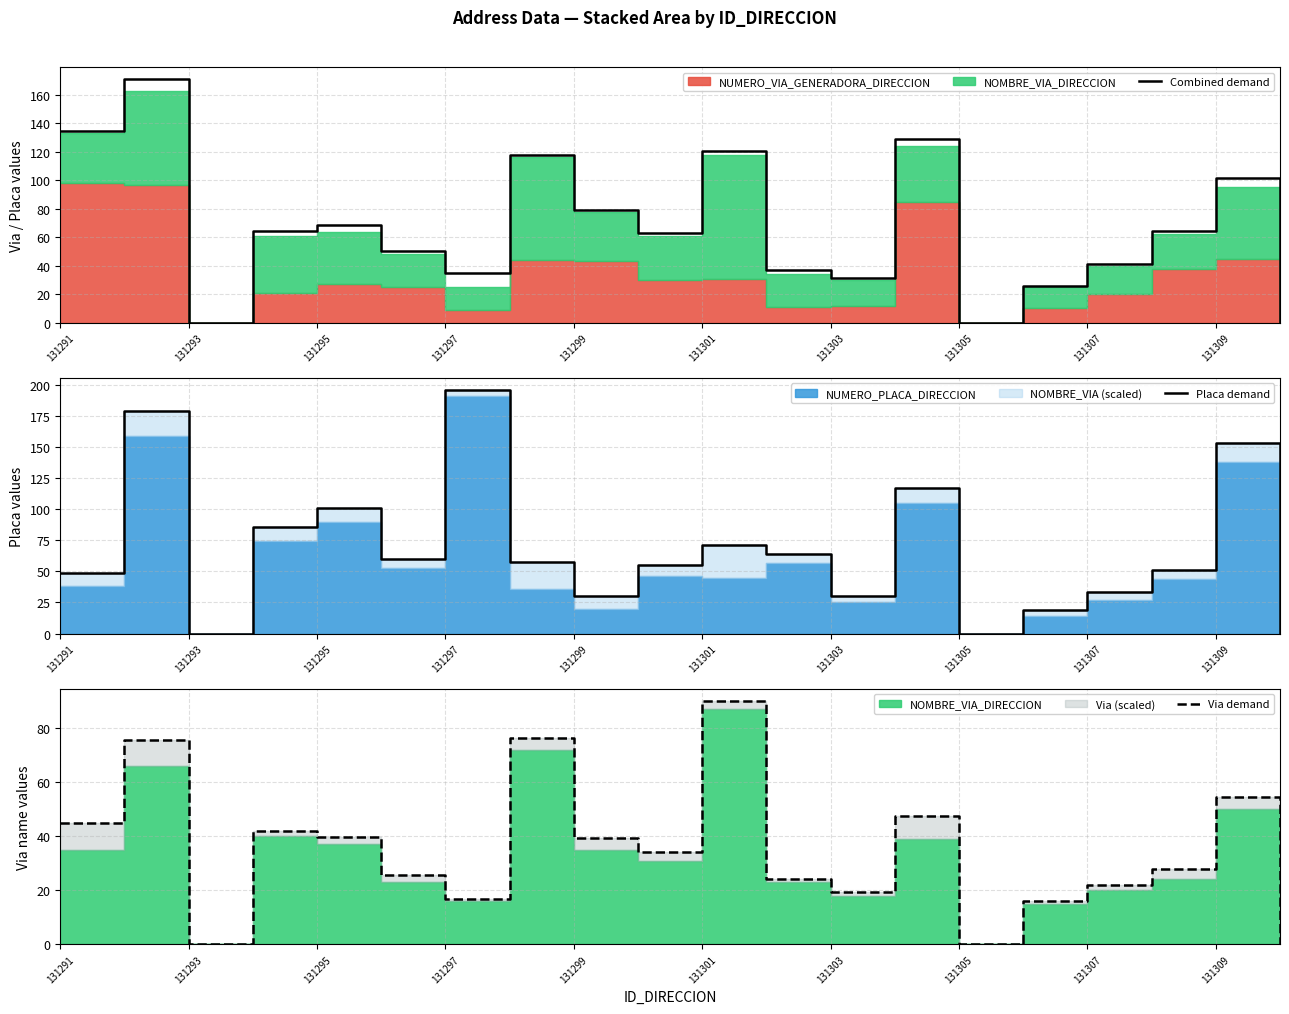

Where is Combined demand nearest to the value 85?

131299